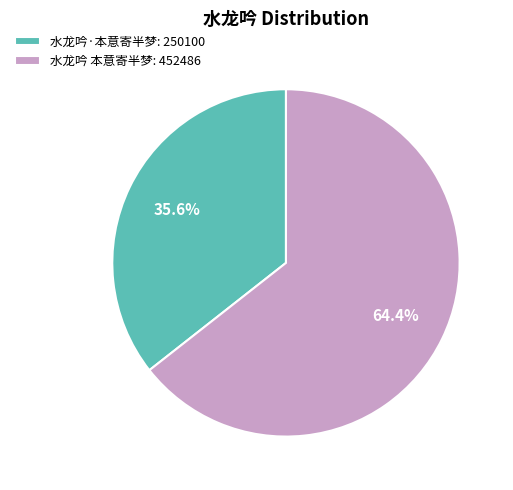

To the nearest percent, what is the combined percentage of 水龙吟 本意寄半梦 and 水龙吟·本意寄半梦?

100%